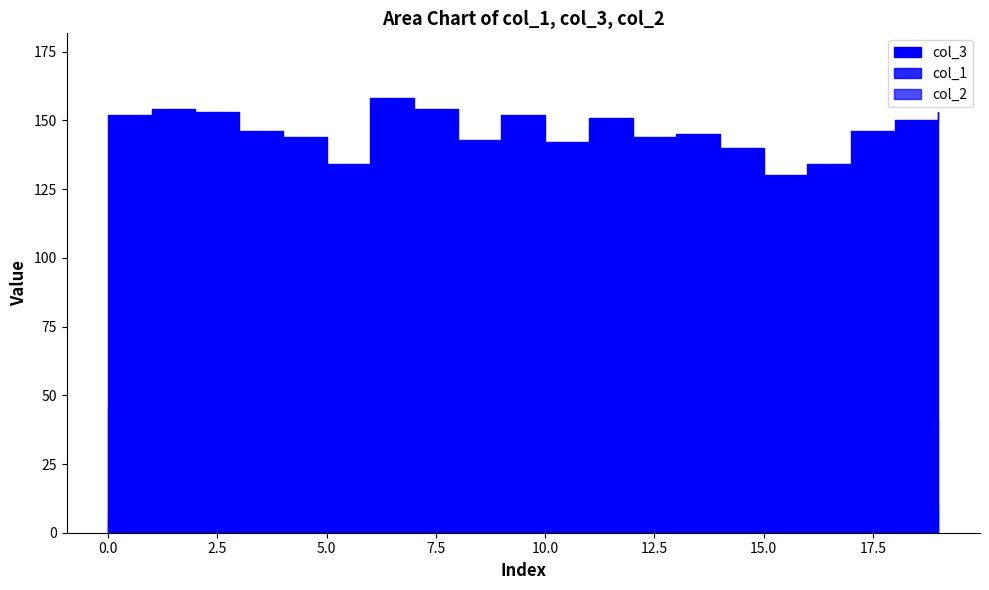

What is the total value across all series at 1?

203